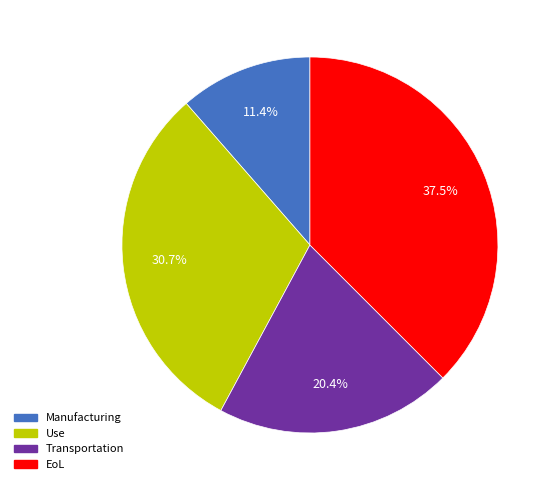

Is there any slice that represents more than half of the pie?

No